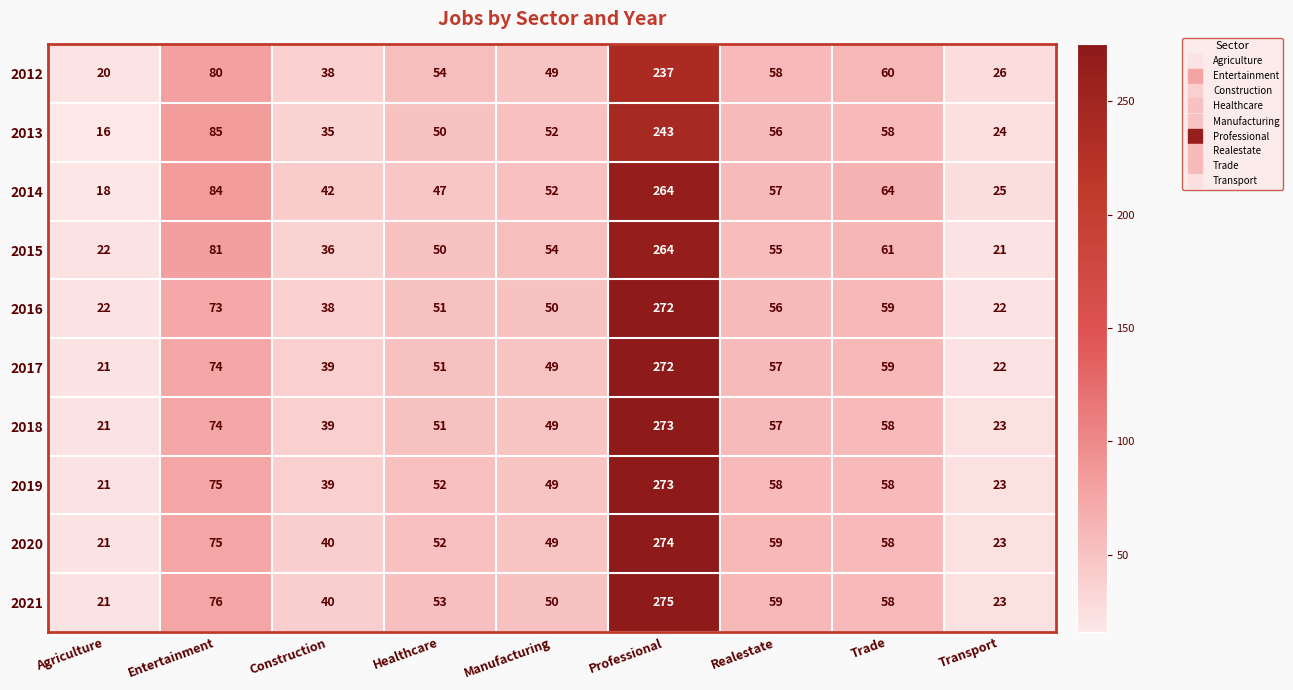

Which series has the largest range (max minus min)?

2021